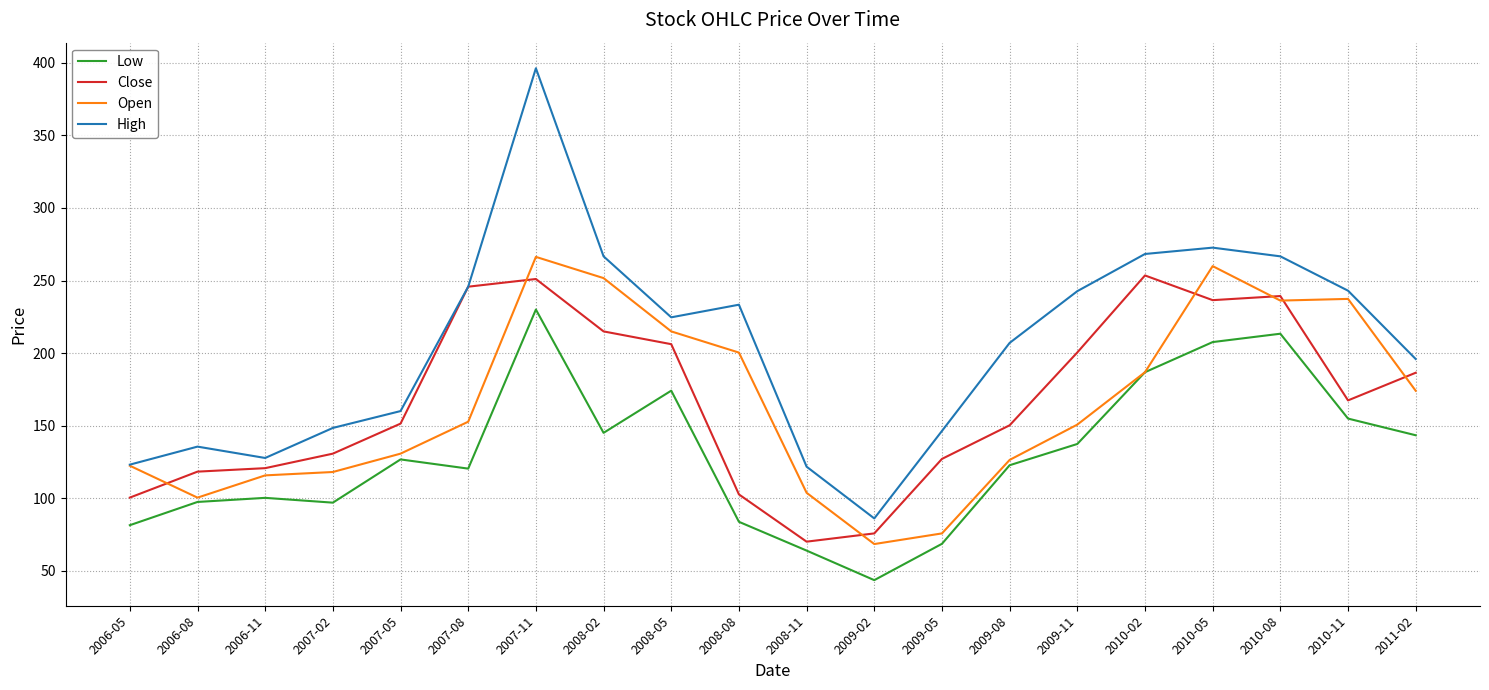

The value of Open at 2009-05 is 75.7. True or false?

True